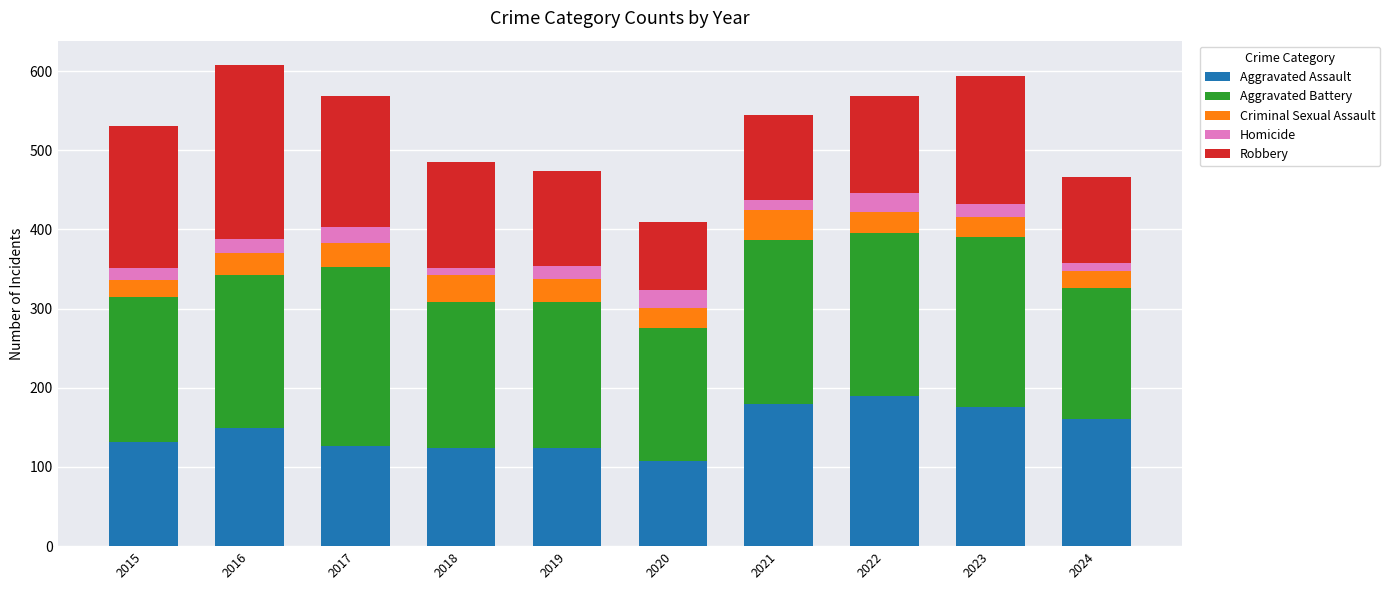

What is the lowest value of the Aggravated Assault series?

108